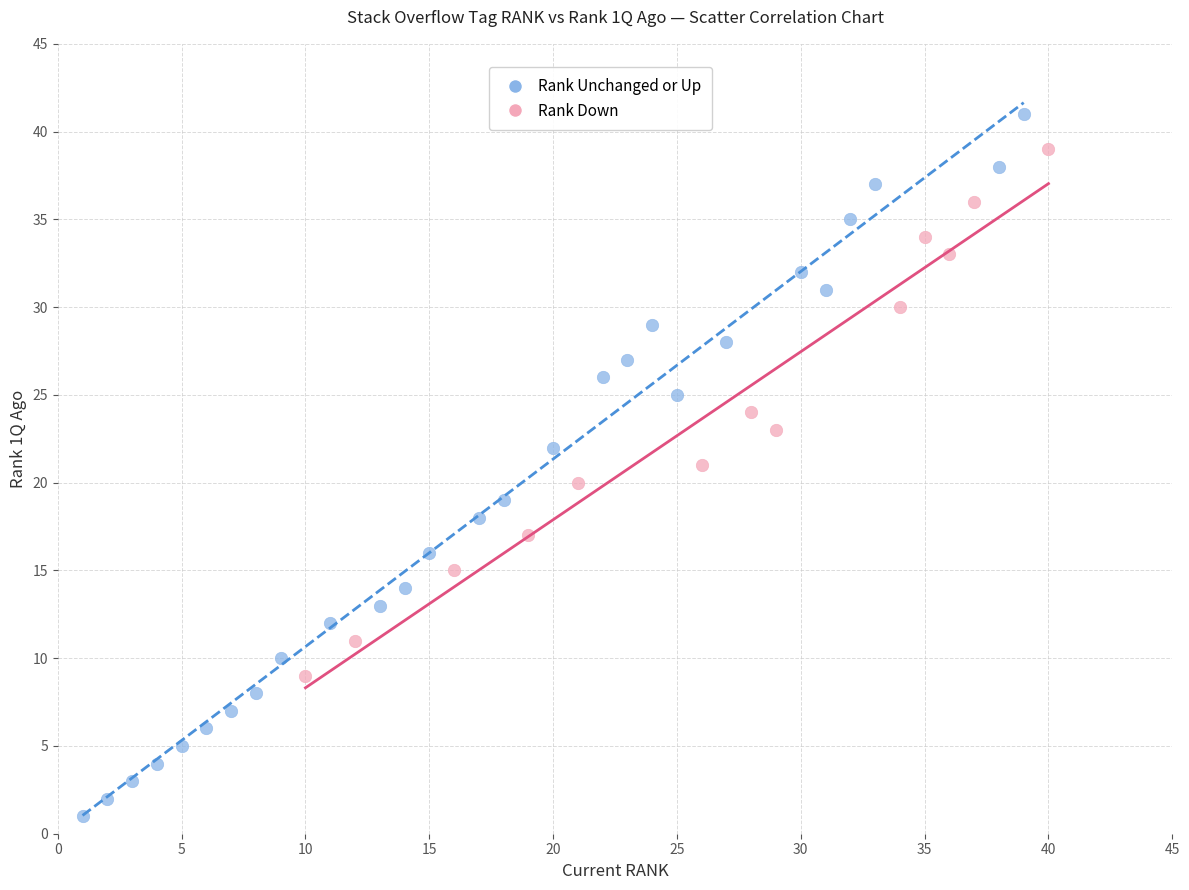

Which series reaches the minimum Y coordinate?

Rank Unchanged or Up